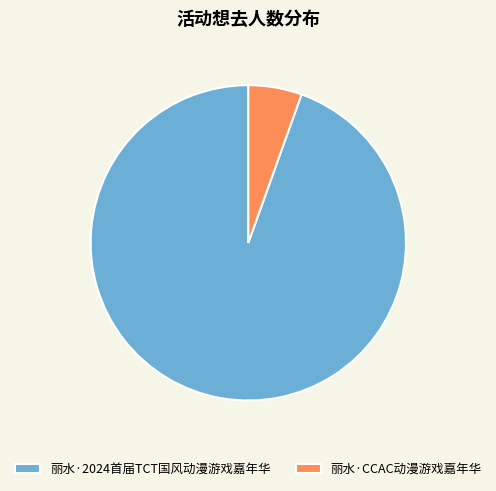

The 丽水·2024首届TCT国风动漫游戏嘉年华 slice represents 88% of the pie. True or false?

False